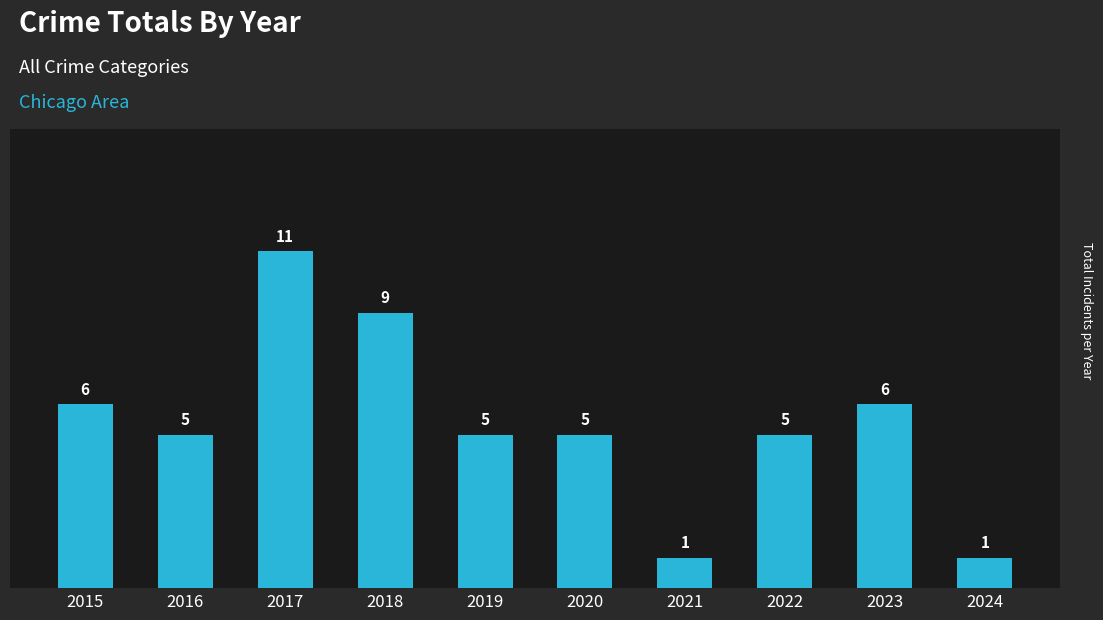

How many values are between 5 and 6?

6